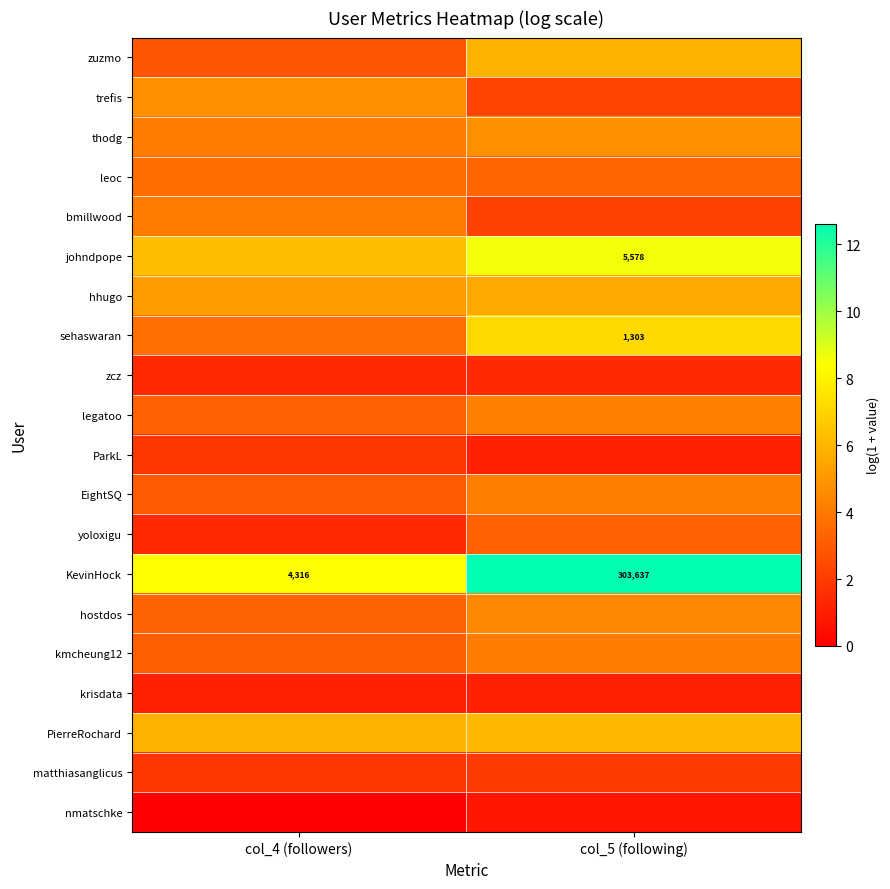

What is the spread (max minus min) of values at col_5 (following)?

11.9